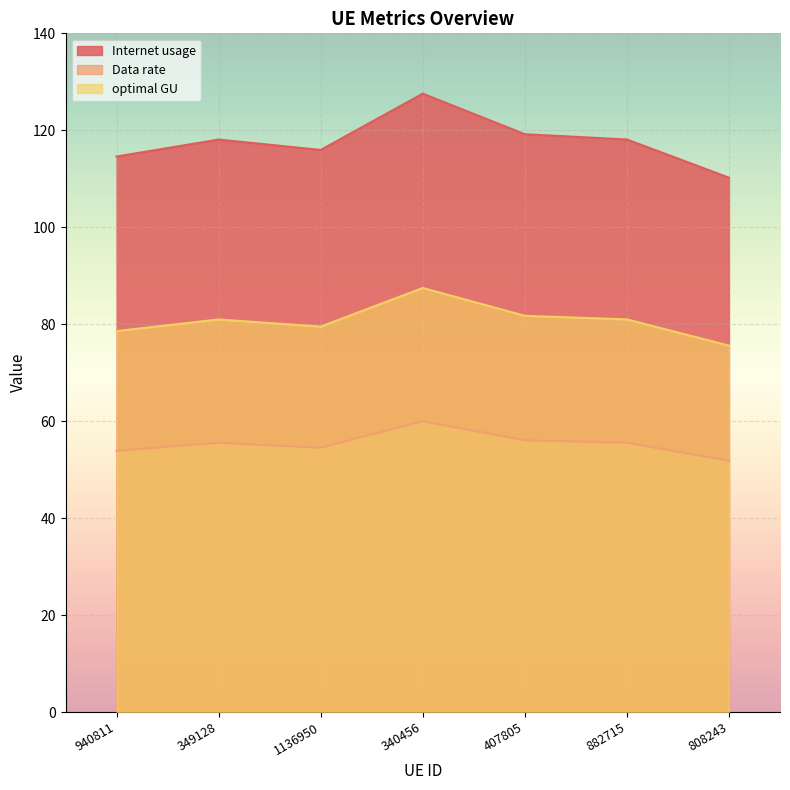

How many interior local valleys does the Data rate series have?

1